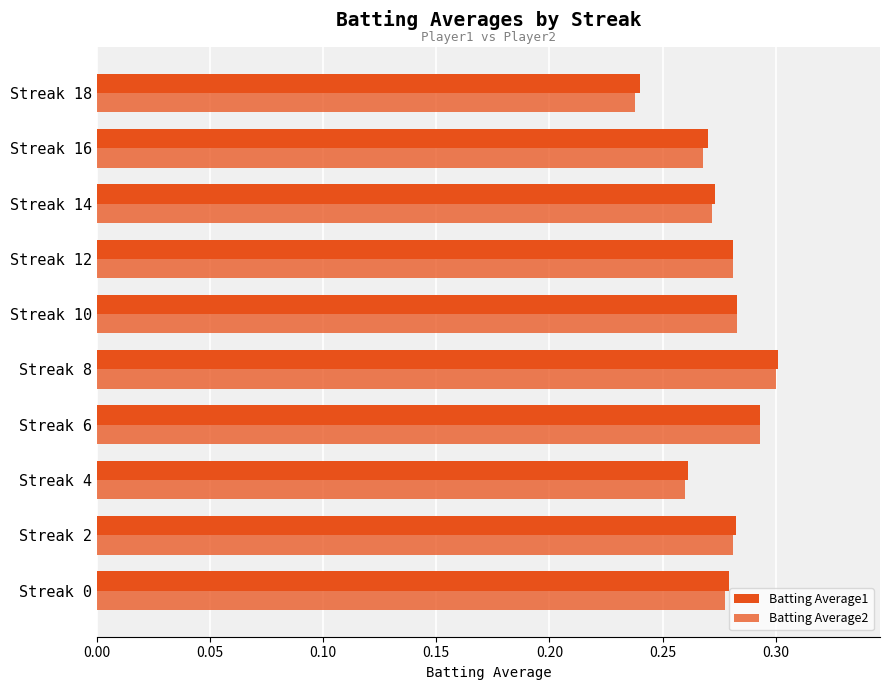

Which series has the largest range (max minus min)?

Batting Average2